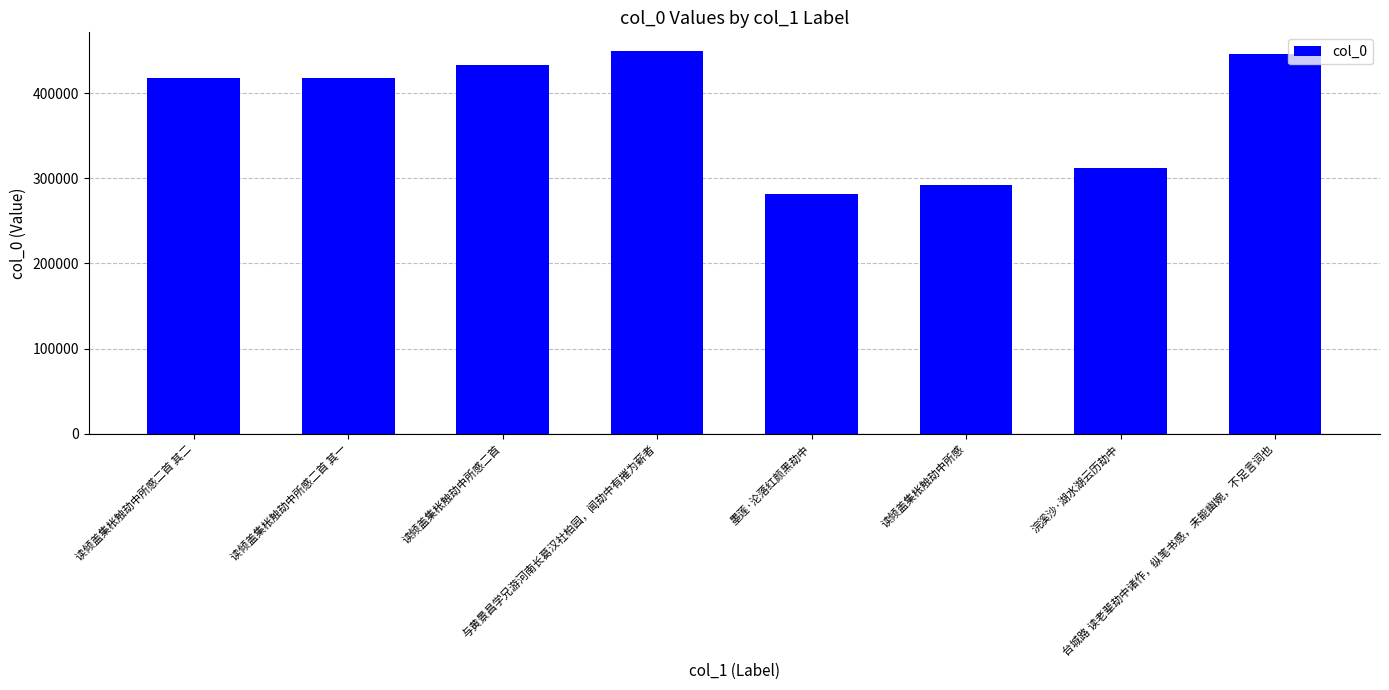

What is the value of the 6th bar from the left?

291722